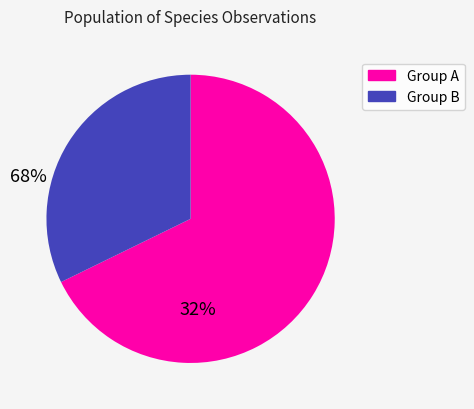

Rank the categories by value from lowest to highest.

Group B, Group A